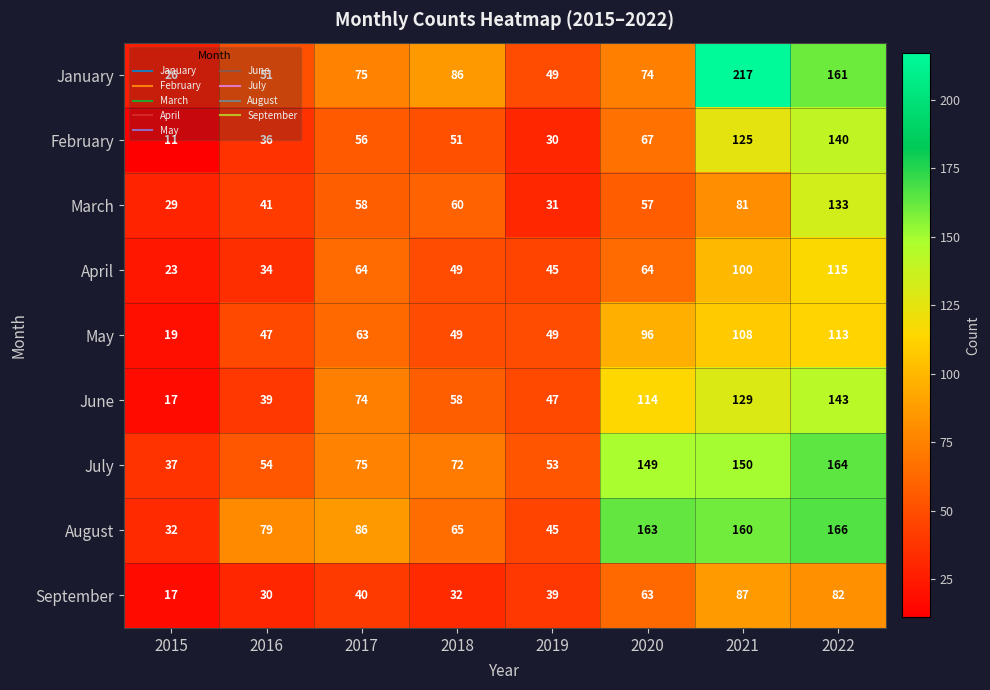

Read the July value at 2015.

37